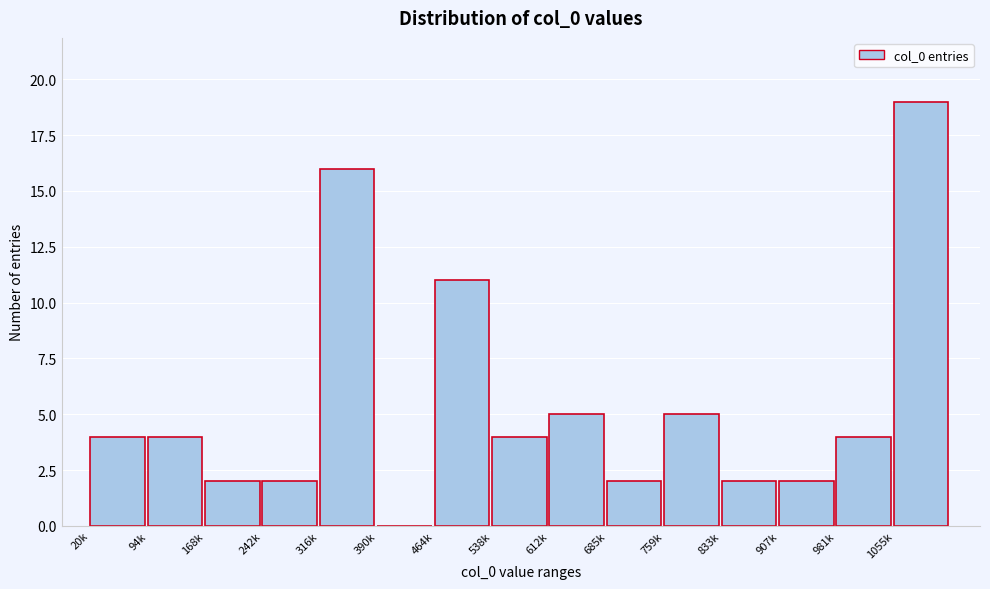

Reading left to right, transcribe all the data shown in this chart.

20k=4	94k=4	168k=2	242k=2	316k=16	390k=0	464k=11	538k=4	612k=5	685k=2	759k=5	833k=2	907k=2	981k=4	1055k=19